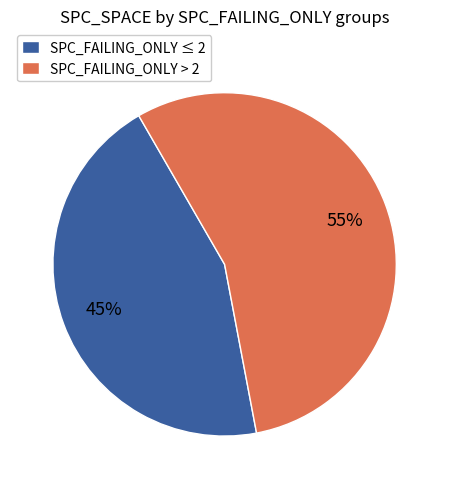

What is the largest slice in the pie chart?

SPC_FAILING_ONLY > 2